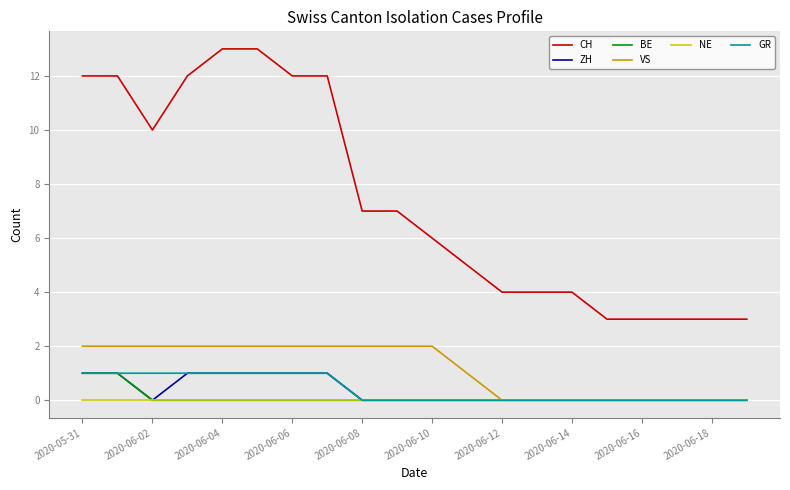

True or false: CH and NE cross at least once.

False